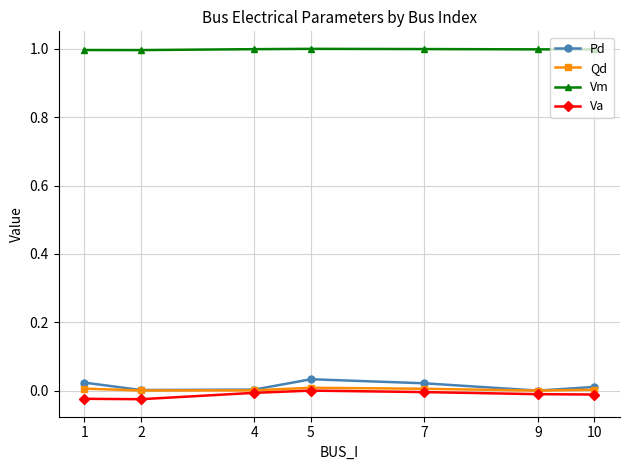

Which series has the widest spread of values?

Pd